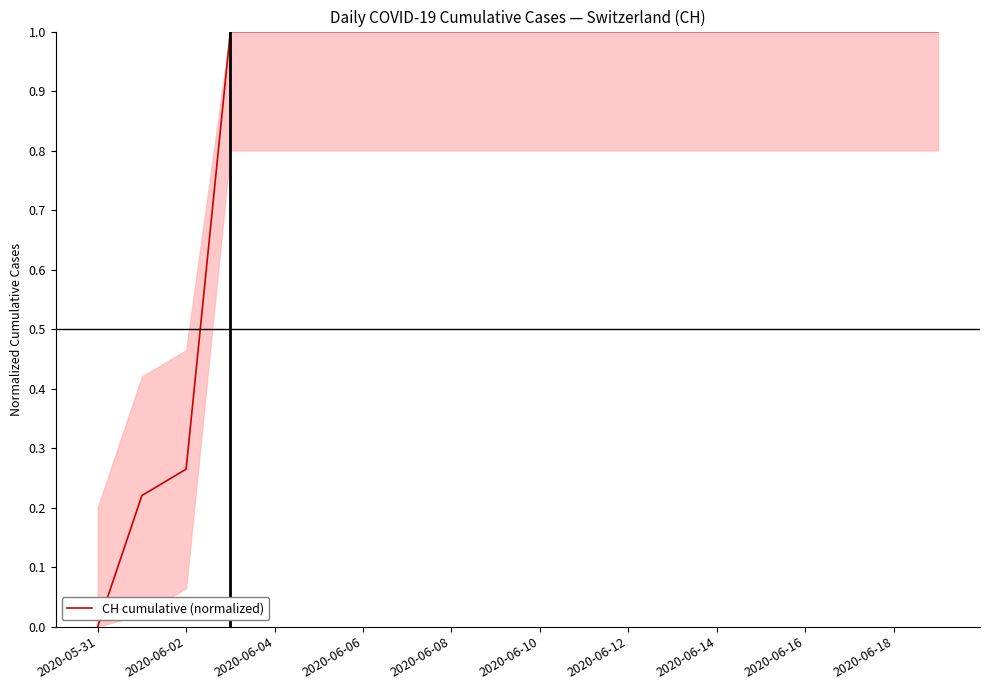

What is the difference between the maximum and minimum values?

1.0